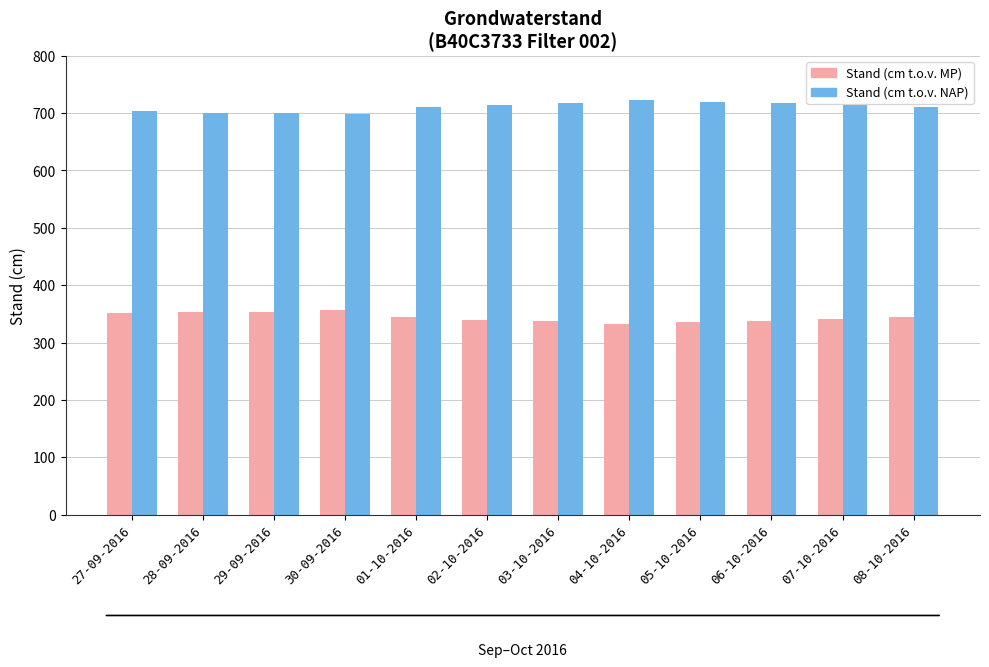

What is the difference between the second highest and minimum values in the Stand (cm t.o.v. NAP) series?

22